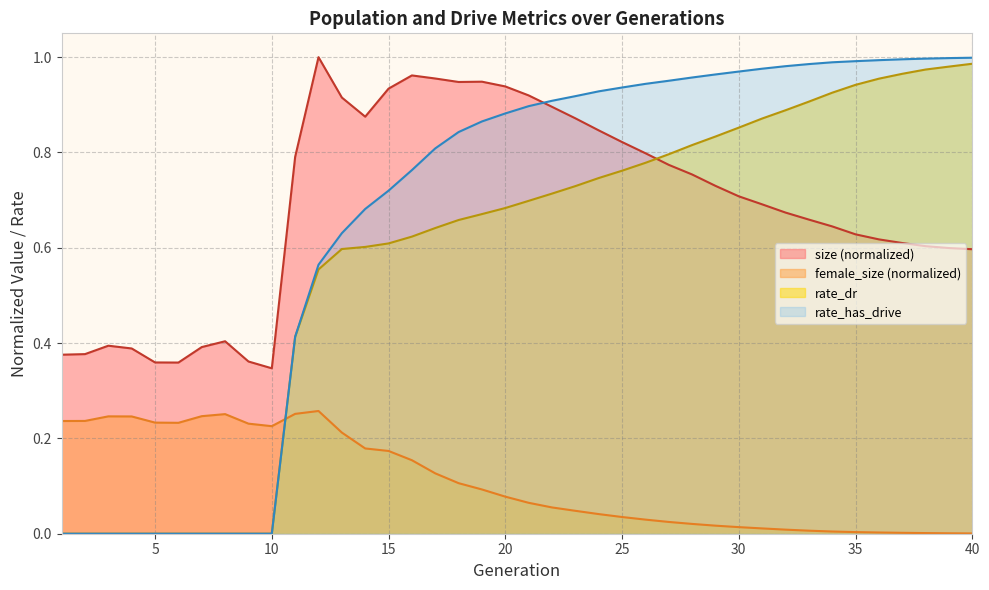

How many values in rate_has_drive are above zero?

30